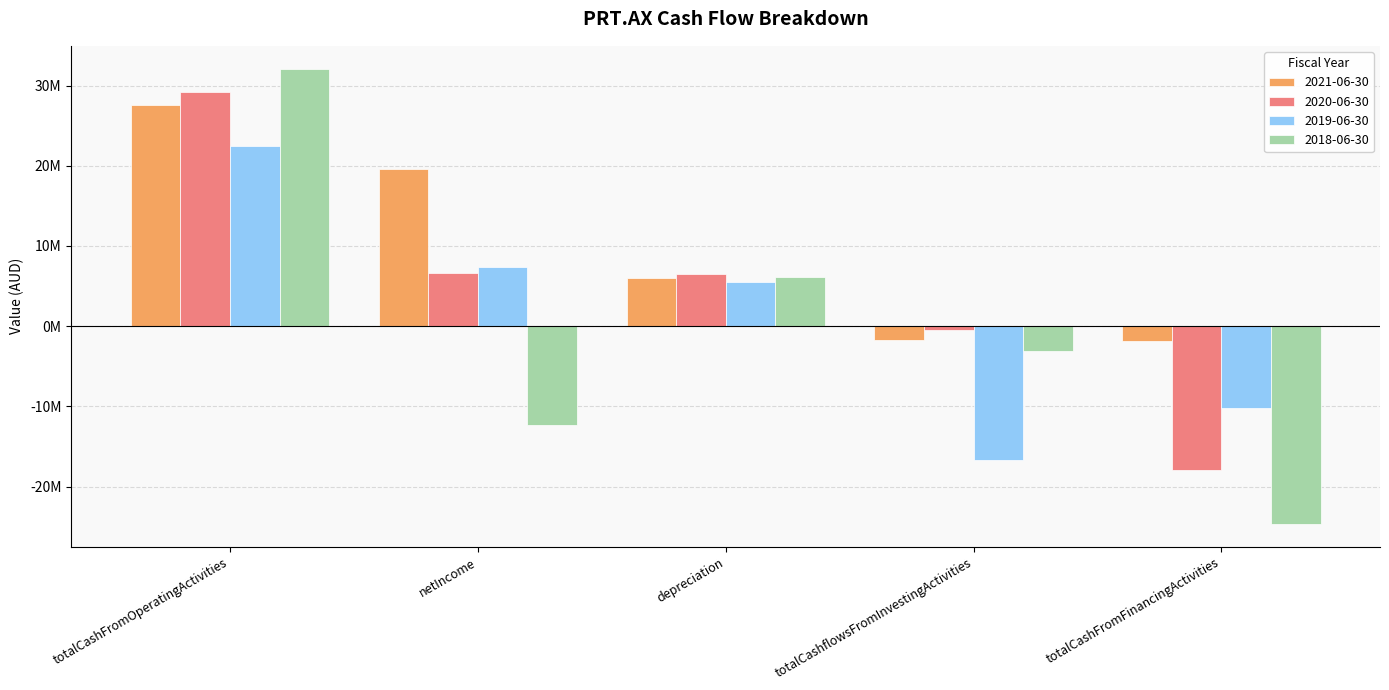

Where is 2019-06-30 nearest to the value 2867500?

depreciation